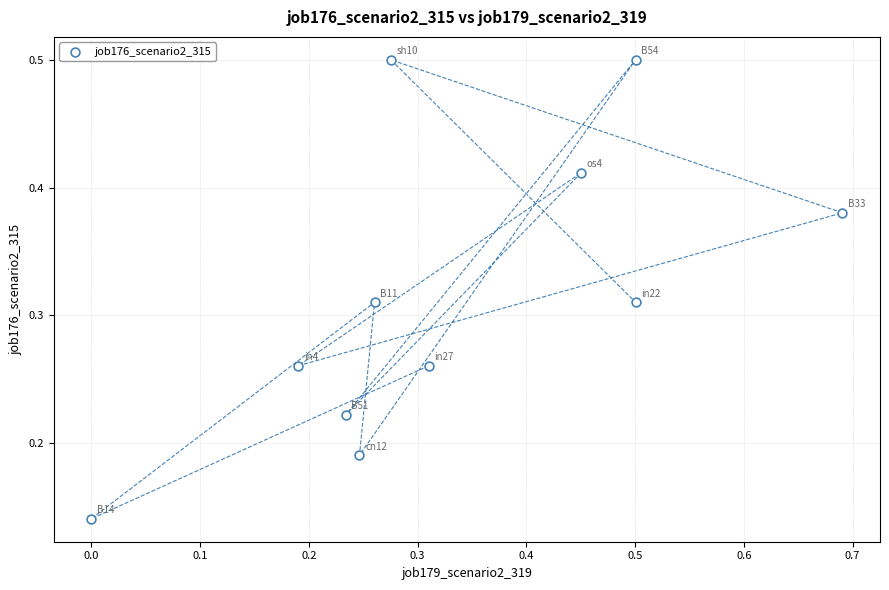

What is the range of X values (max minus min)?

0.7